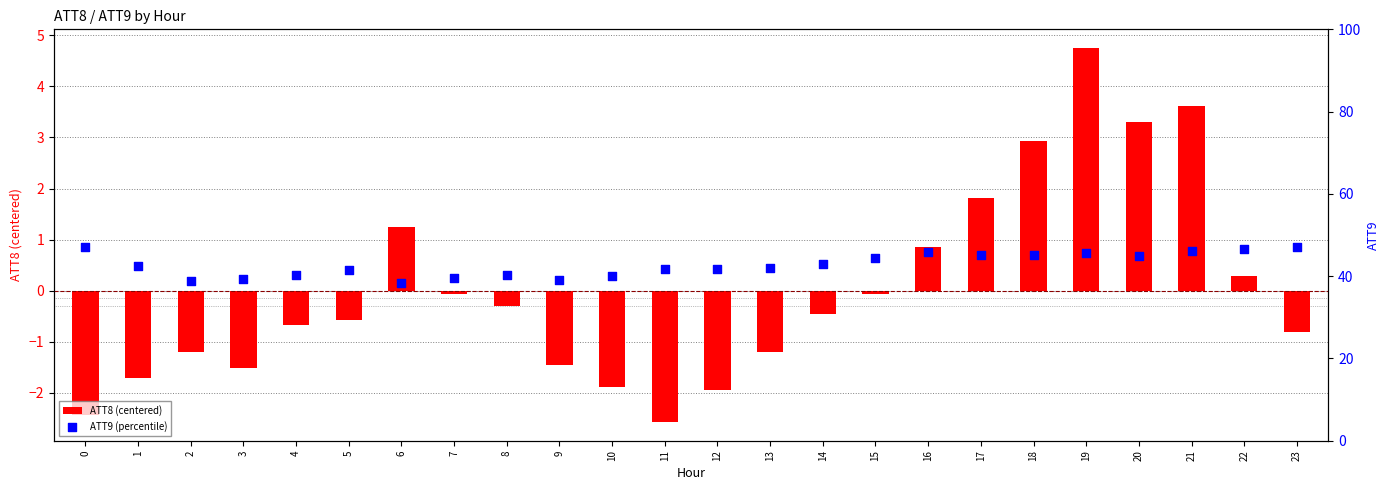

Which series contains the highest Y value?

ATT9 (percentile)